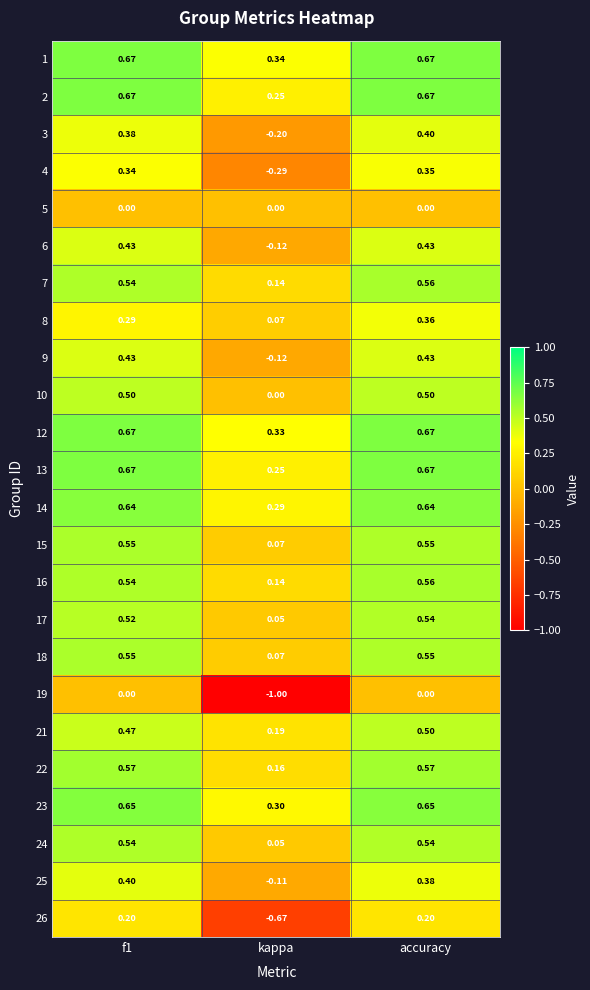

Is the value of 21 at f1 greater than the value of 23 at f1?

No